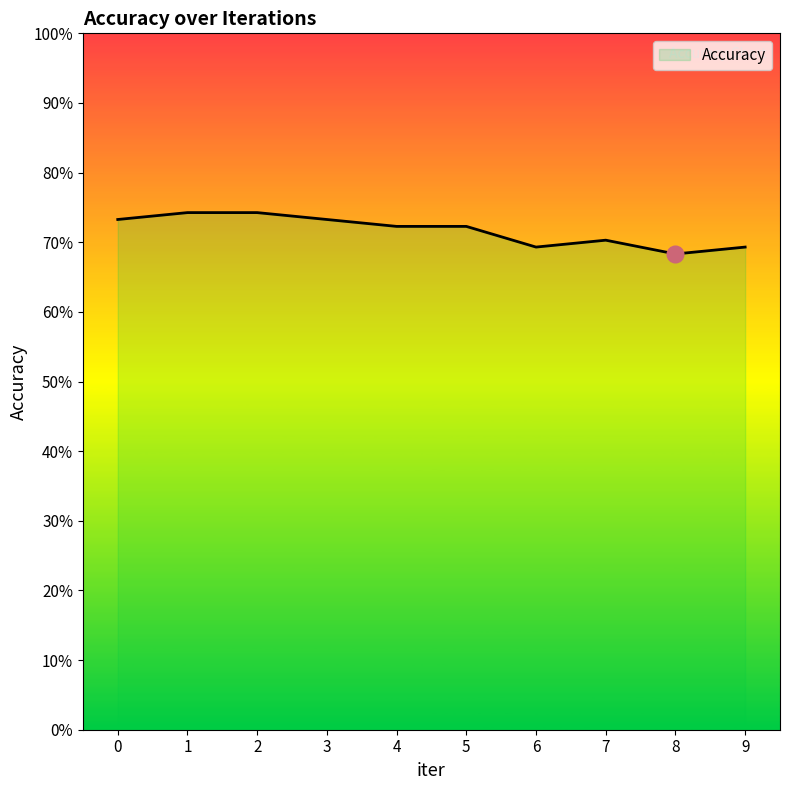

Reading left to right, extract all data points from this chart.

0=0.7	1=0.7	2=0.7	3=0.7	4=0.7	5=0.7	6=0.7	7=0.7	8=0.7	9=0.7